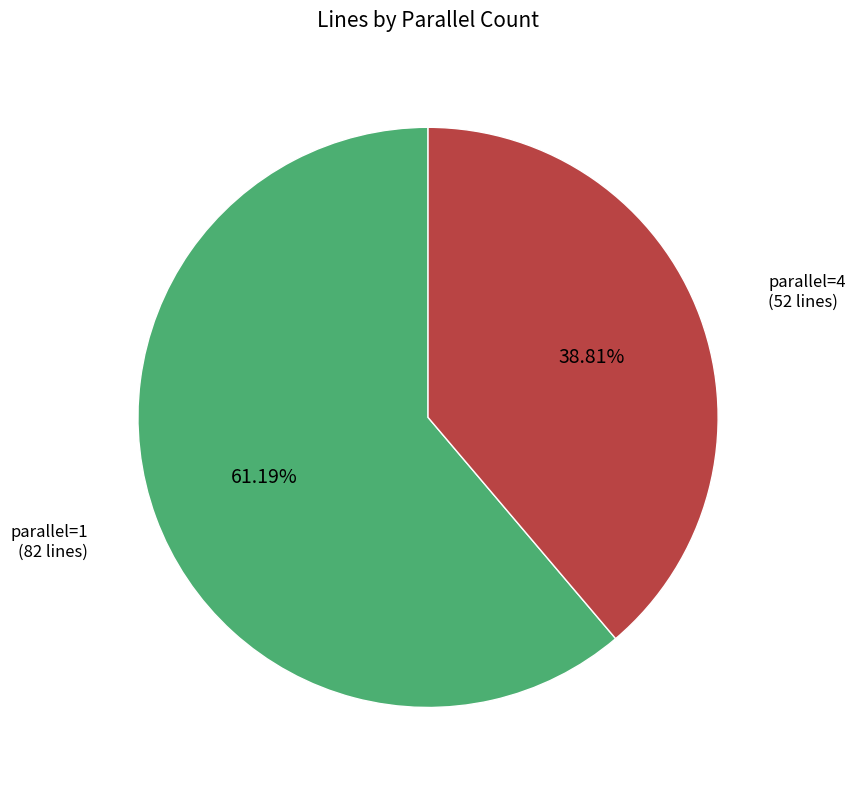

Is there any slice that represents more than half of the pie?

Yes